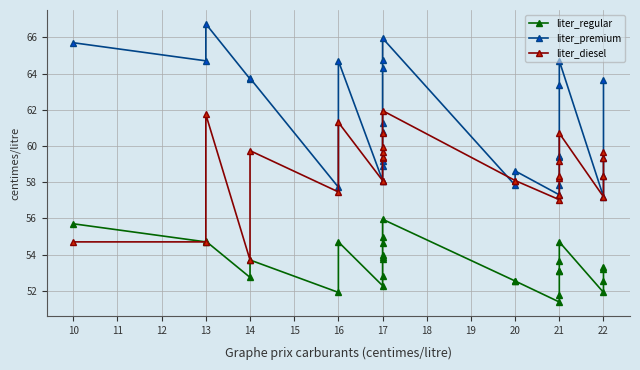

True or false: liter_regular and liter_diesel cross at least once.

False